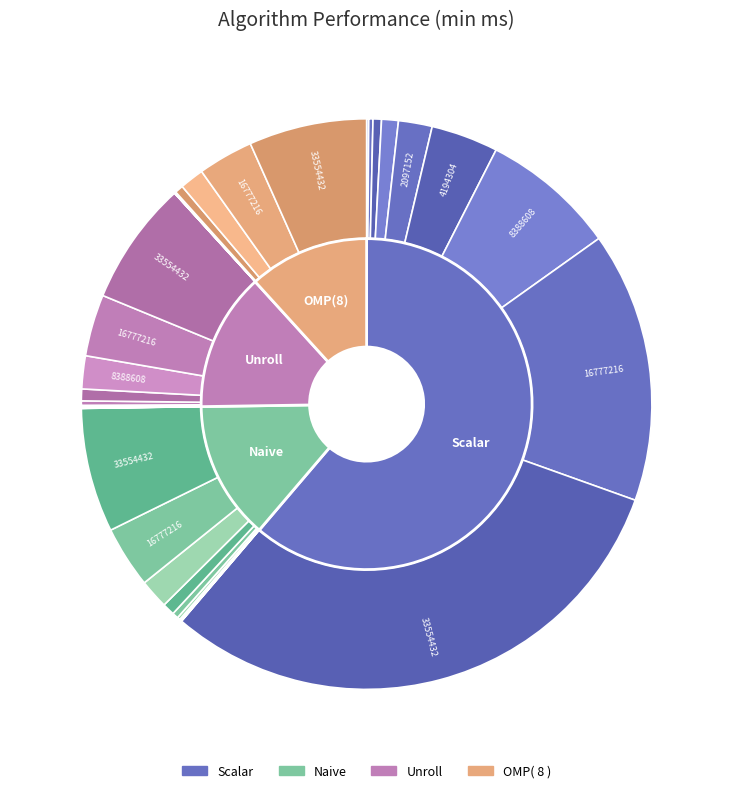

What is the change in value from Unroll-1048576 to OMP(8)-524288?

-0.1